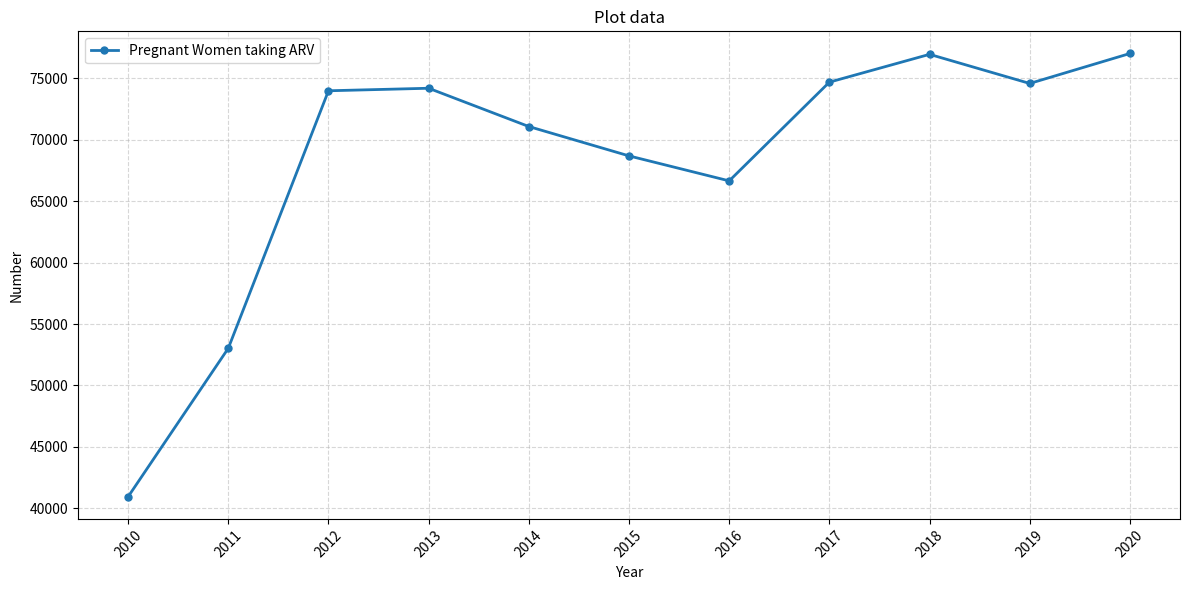

Is it true that the value at 2012 is 74000?

True